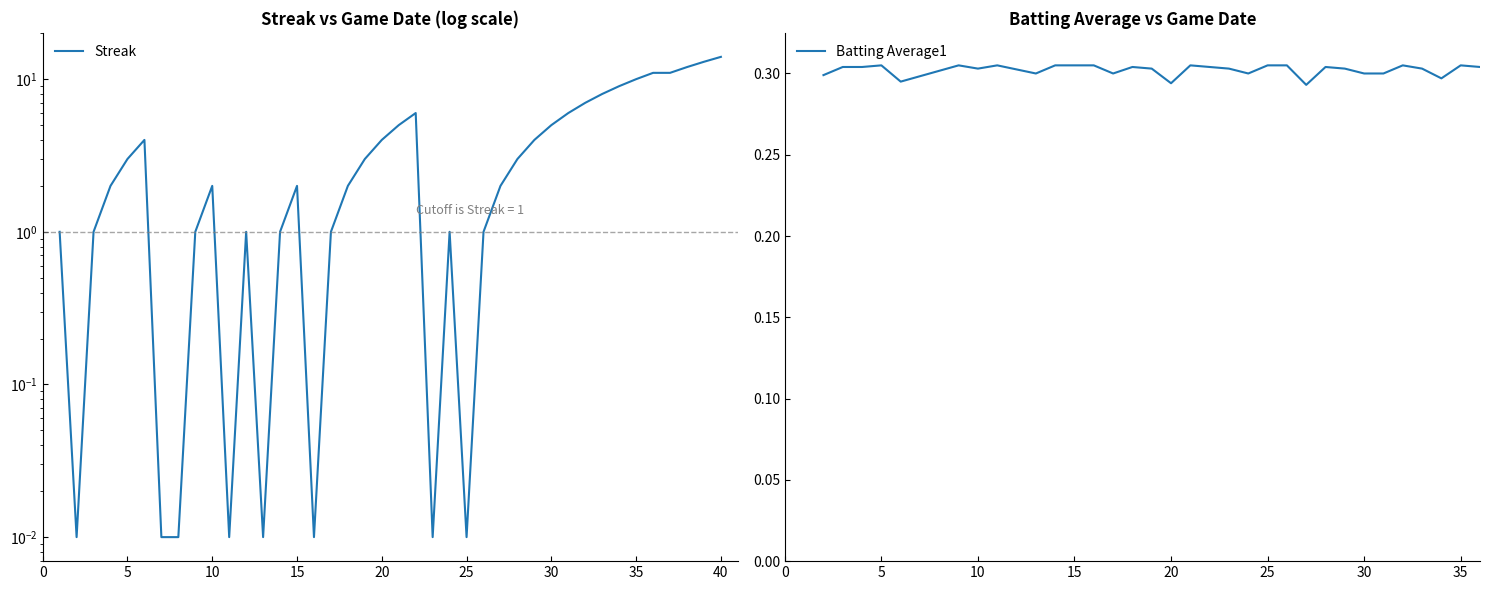

Reading right to left, transcribe all the data shown in this chart.

14.0	13.0	12.0	11.0	11.0	10.0	9.0	8.0	7.0	6.0	5.0	4.0	3.0	2.0	1.0	0.0	1.0	0.0	6.0	5.0	4.0	3.0	2.0	1.0	0.0	2.0	1.0	0.0	1.0	0.0	2.0	1.0	0.0	0.0	4.0	3.0	2.0	1.0	0.0	1.0